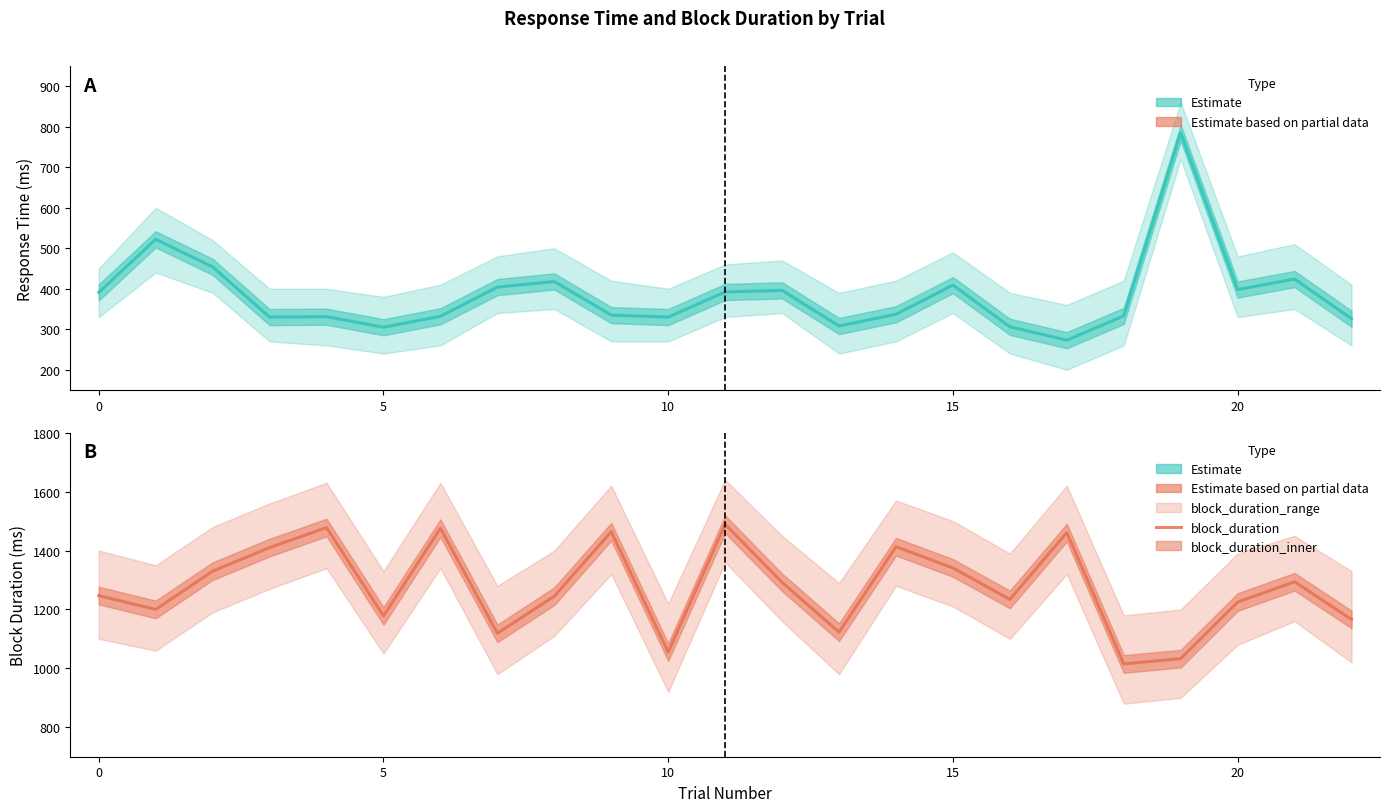

What is the highest value of the block_duration series?

1489